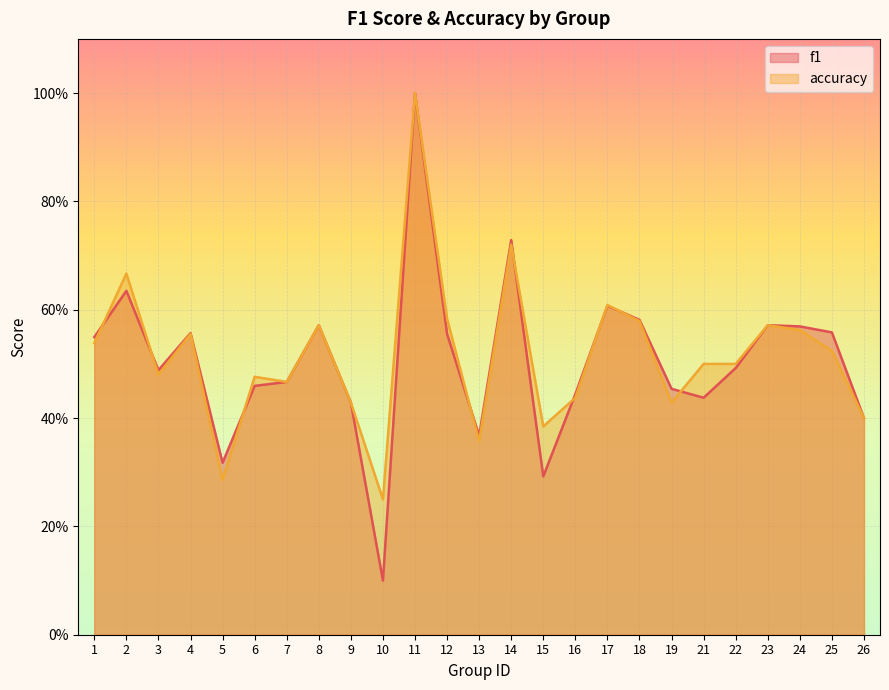

What is the minimum value shown in the chart?

0.1